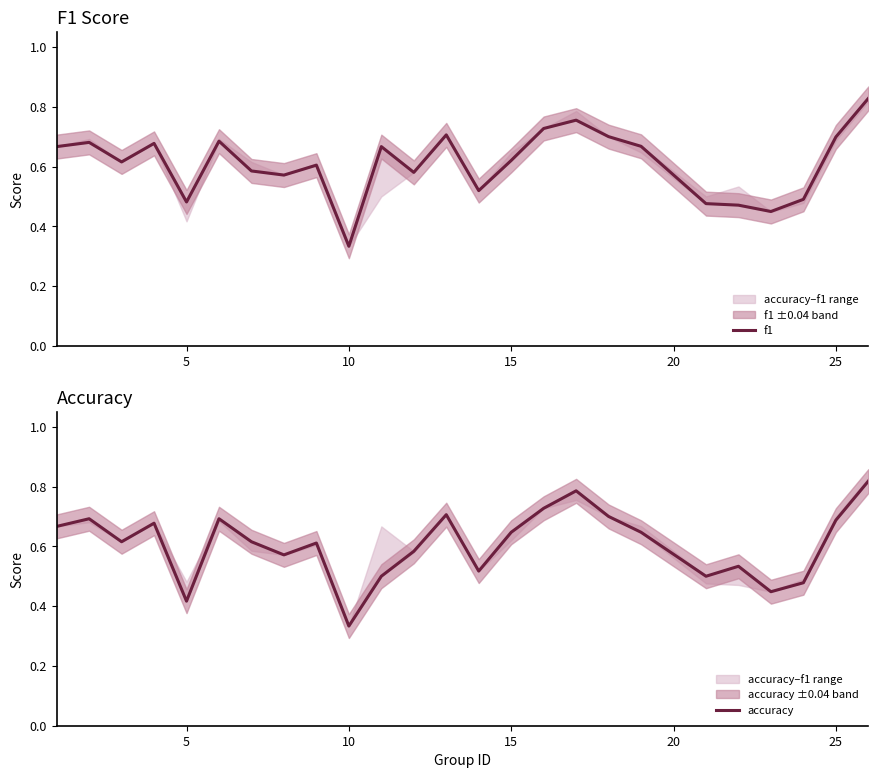

The value of f1 at 20 is 0.7. True or false?

False